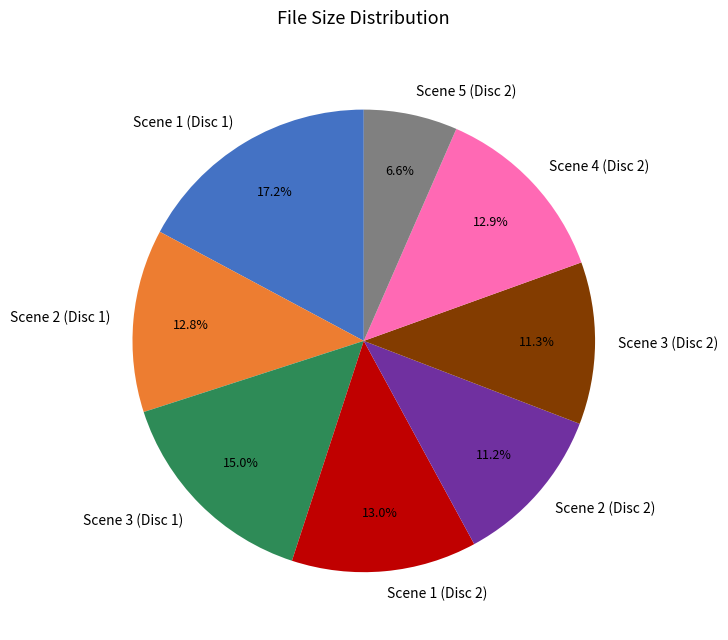

What is the ratio of the value at Scene 2 (Disc 1) to the value at Scene 4 (Disc 2)?

1.0